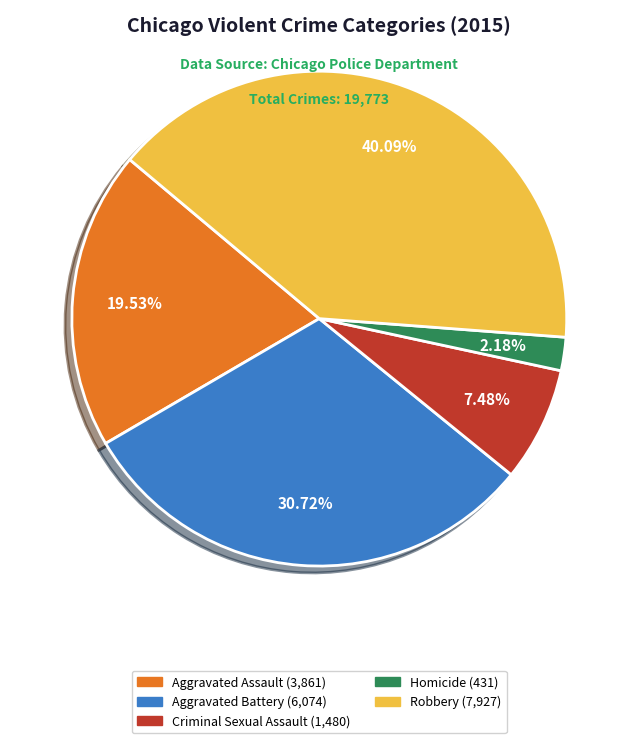

Which category has the biggest portion of the pie?

Robbery